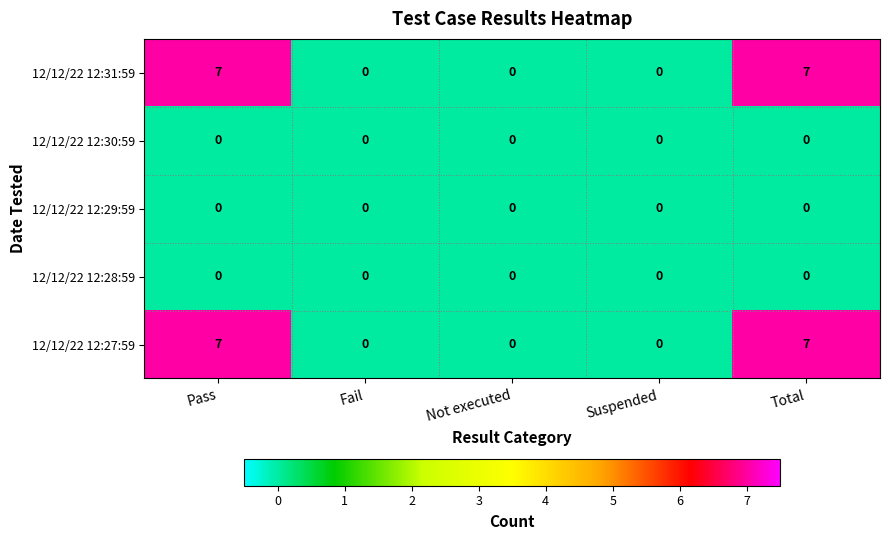

What is the average value of the 12/12/22 12:27:59 series?

3